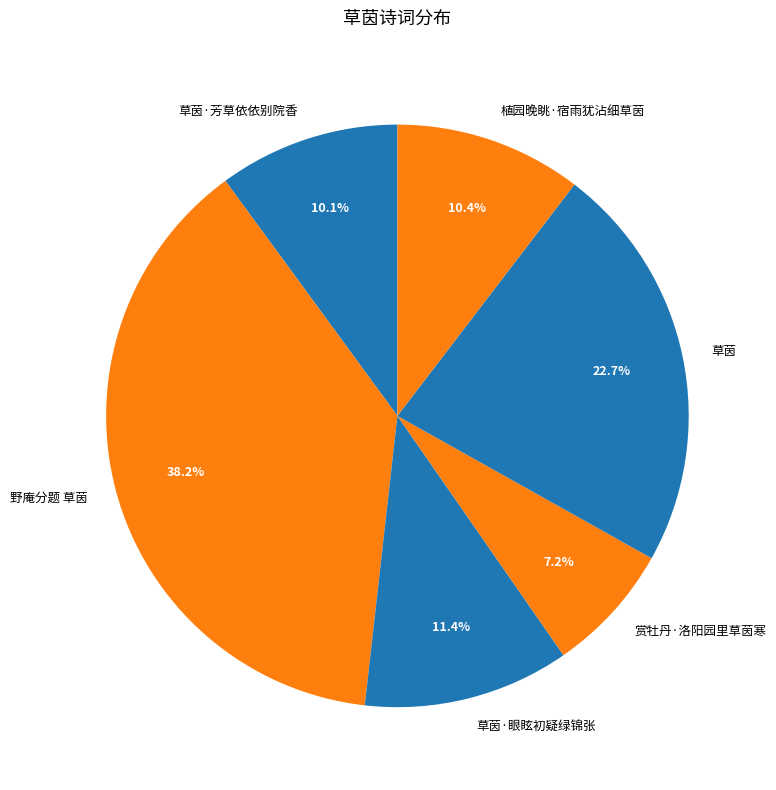

To the nearest percent, what is the combined percentage of 草茵 and 野庵分题 草茵?

61%